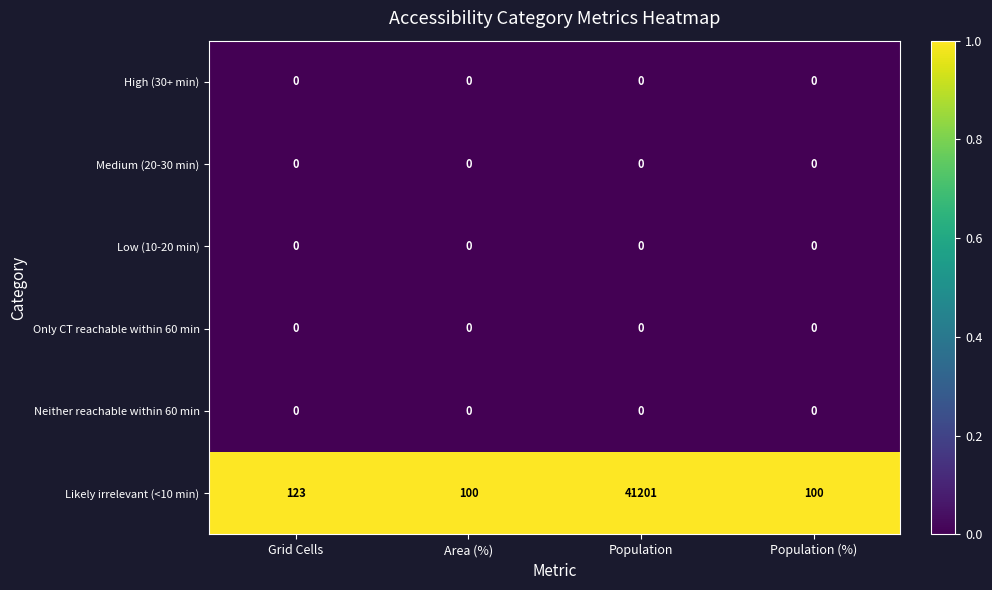

Which series has the widest spread of values?

Likely irrelevant (<10 min)